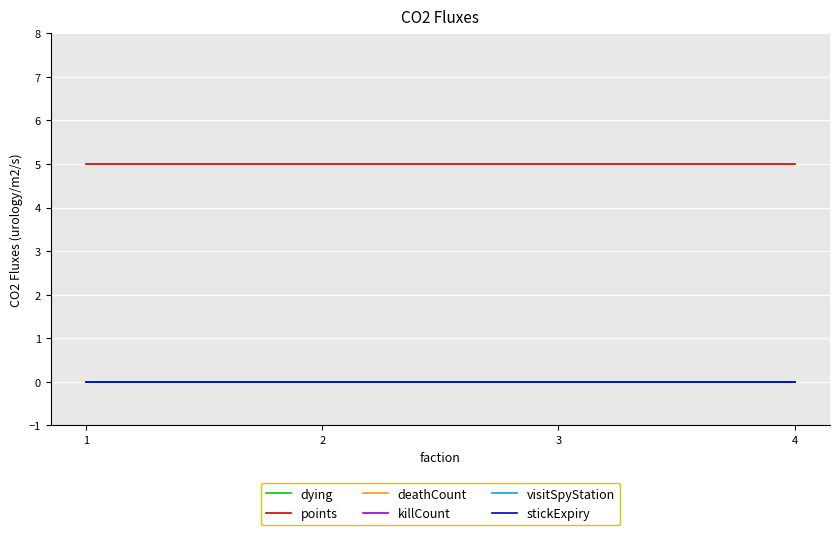

Does the chart display data point markers on the line(s)?

No